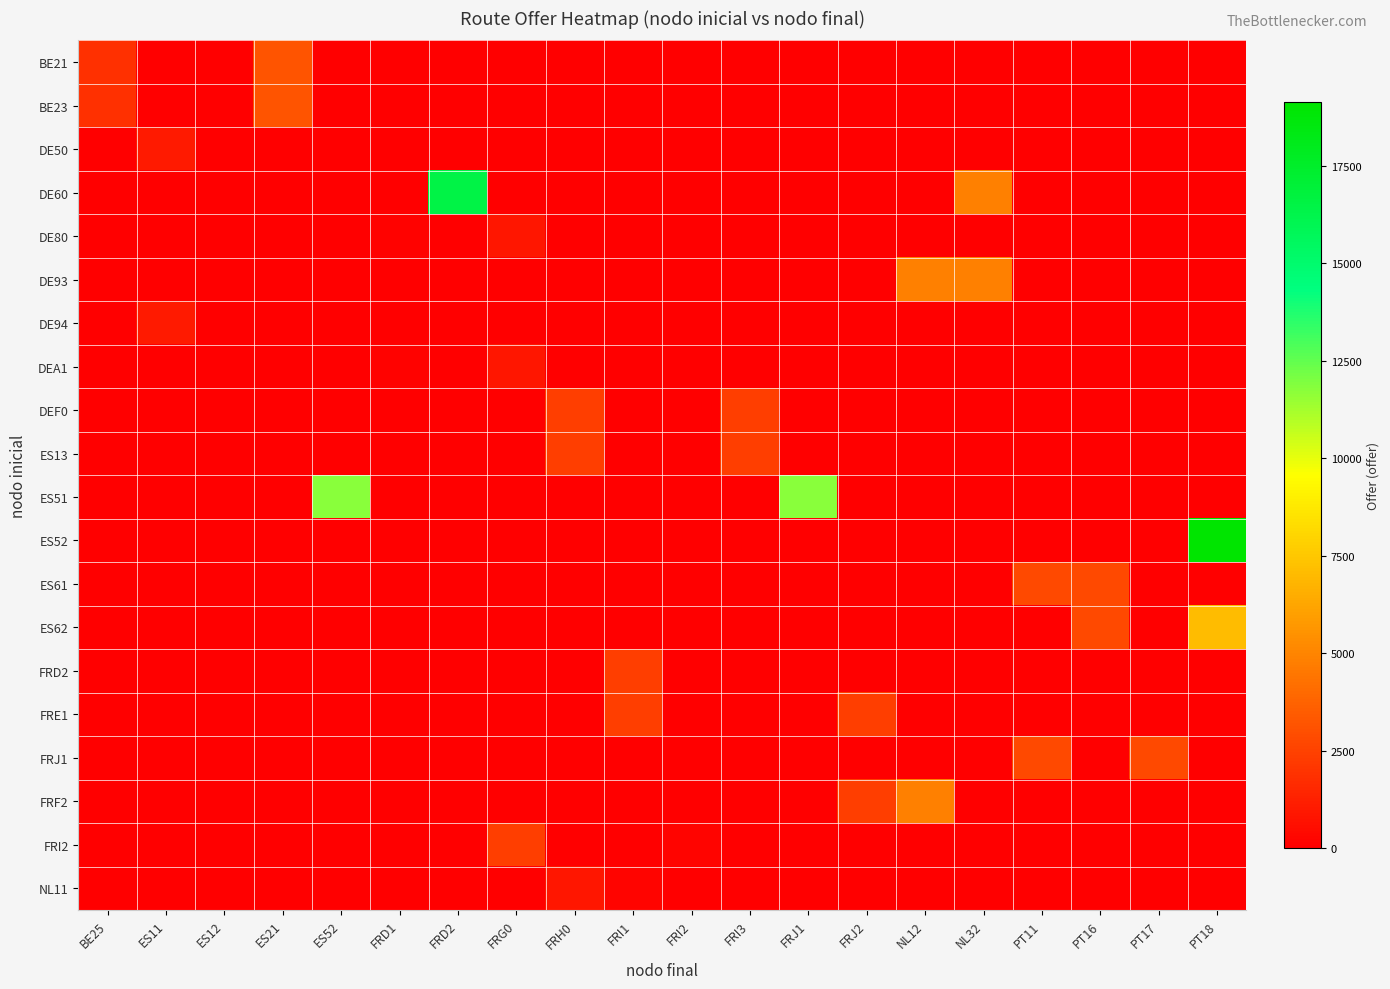

Reading right to left, list all the values displayed in this chart.

row_0: PT18=0.0	PT17=0.0	PT16=0.0	PT11=0.0	NL32=0.0	NL12=0.0	FRJ2=0.0	FRJ1=0.0	FRI3=0.0	FRI2=0.0	FRI1=0.0	FRH0=0.0	FRG0=0.0	FRD2=0.0	FRD1=0.0	ES52=0.0	ES21=3181.4	ES12=0.0	ES11=0.0	BE25=1827.2
row_1: PT18=0.0	PT17=0.0	PT16=0.0	PT11=0.0	NL32=0.0	NL12=0.0	FRJ2=0.0	FRJ1=0.0	FRI3=0.0	FRI2=0.0	FRI1=0.0	FRH0=0.0	FRG0=0.0	FRD2=0.0	FRD1=0.0	ES52=0.0	ES21=3181.4	ES12=0.0	ES11=0.0	BE25=1827.2
row_2: PT18=0.0	PT17=0.0	PT16=0.0	PT11=0.0	NL32=0.0	NL12=0.0	FRJ2=0.0	FRJ1=0.0	FRI3=0.0	FRI2=0.0	FRI1=0.0	FRH0=0.0	FRG0=0.0	FRD2=0.0	FRD1=0.0	ES52=0.0	ES21=0.0	ES12=15.6	ES11=990.5	BE25=0.0
row_3: PT18=0.0	PT17=0.0	PT16=0.0	PT11=0.0	NL32=4803.1	NL12=0.0	FRJ2=0.0	FRJ1=0.0	FRI3=0.0	FRI2=0.0	FRI1=0.0	FRH0=0.0	FRG0=0.0	FRD2=16475.8	FRD1=0.0	ES52=0.0	ES21=0.0	ES12=0.0	ES11=0.0	BE25=0.0
row_4: PT18=0.0	PT17=0.0	PT16=0.0	PT11=0.0	NL32=0.0	NL12=0.0	FRJ2=0.0	FRJ1=0.0	FRI3=0.0	FRI2=0.0	FRI1=0.0	FRH0=0.0	FRG0=844.7	FRD2=0.0	FRD1=107.3	ES52=0.0	ES21=0.0	ES12=0.0	ES11=0.0	BE25=0.0
row_5: PT18=0.0	PT17=0.0	PT16=0.0	PT11=0.0	NL32=4803.1	NL12=4803.1	FRJ2=0.0	FRJ1=0.0	FRI3=0.0	FRI2=0.0	FRI1=0.0	FRH0=0.0	FRG0=0.0	FRD2=0.0	FRD1=0.0	ES52=0.0	ES21=0.0	ES12=0.0	ES11=0.0	BE25=0.0
row_6: PT18=0.0	PT17=0.0	PT16=0.0	PT11=0.0	NL32=0.0	NL12=0.0	FRJ2=0.0	FRJ1=0.0	FRI3=0.0	FRI2=0.0	FRI1=0.0	FRH0=0.0	FRG0=0.0	FRD2=0.0	FRD1=0.0	ES52=0.0	ES21=0.0	ES12=15.6	ES11=990.5	BE25=0.0
row_7: PT18=0.0	PT17=0.0	PT16=0.0	PT11=0.0	NL32=0.0	NL12=0.0	FRJ2=0.0	FRJ1=0.0	FRI3=0.0	FRI2=0.0	FRI1=0.0	FRH0=0.0	FRG0=844.7	FRD2=0.0	FRD1=107.3	ES52=0.0	ES21=0.0	ES12=0.0	ES11=0.0	BE25=0.0
row_8: PT18=0.0	PT17=0.0	PT16=0.0	PT11=0.0	NL32=0.0	NL12=0.0	FRJ2=0.0	FRJ1=0.0	FRI3=2344.8	FRI2=0.0	FRI1=0.0	FRH0=2344.8	FRG0=0.0	FRD2=0.0	FRD1=0.0	ES52=0.0	ES21=0.0	ES12=0.0	ES11=0.0	BE25=0.0
row_9: PT18=0.0	PT17=0.0	PT16=0.0	PT11=0.0	NL32=0.0	NL12=0.0	FRJ2=0.0	FRJ1=0.0	FRI3=2344.8	FRI2=0.0	FRI1=0.0	FRH0=2344.8	FRG0=0.0	FRD2=0.0	FRD1=0.0	ES52=0.0	ES21=0.0	ES12=0.0	ES11=0.0	BE25=0.0
row_10: PT18=0.0	PT17=0.0	PT16=0.0	PT11=0.0	NL32=0.0	NL12=0.0	FRJ2=0.0	FRJ1=11759.3	FRI3=0.0	FRI2=0.0	FRI1=0.0	FRH0=0.0	FRG0=0.0	FRD2=0.0	FRD1=0.0	ES52=11759.3	ES21=0.0	ES12=0.0	ES11=0.0	BE25=0.0
row_11: PT18=19116.5	PT17=0.0	PT16=0.0	PT11=0.0	NL32=0.0	NL12=0.0	FRJ2=0.0	FRJ1=0.0	FRI3=0.0	FRI2=0.0	FRI1=0.0	FRH0=0.0	FRG0=0.0	FRD2=0.0	FRD1=0.0	ES52=0.0	ES21=0.0	ES12=0.0	ES11=0.0	BE25=0.0
row_12: PT18=0.0	PT17=0.0	PT16=2825.3	PT11=2825.3	NL32=0.0	NL12=0.0	FRJ2=0.0	FRJ1=0.0	FRI3=0.0	FRI2=0.0	FRI1=0.0	FRH0=0.0	FRG0=0.0	FRD2=0.0	FRD1=0.0	ES52=0.0	ES21=0.0	ES12=0.0	ES11=0.0	BE25=0.0
row_13: PT18=7083.3	PT17=0.0	PT16=2825.3	PT11=0.0	NL32=0.0	NL12=0.0	FRJ2=0.0	FRJ1=0.0	FRI3=0.0	FRI2=0.0	FRI1=0.0	FRH0=0.0	FRG0=0.0	FRD2=0.0	FRD1=0.0	ES52=0.0	ES21=0.0	ES12=0.0	ES11=0.0	BE25=0.0
row_14: PT18=0.0	PT17=0.0	PT16=0.0	PT11=0.0	NL32=0.0	NL12=0.0	FRJ2=0.0	FRJ1=0.0	FRI3=0.0	FRI2=0.0	FRI1=2344.8	FRH0=0.0	FRG0=0.0	FRD2=0.0	FRD1=0.0	ES52=0.0	ES21=0.0	ES12=0.0	ES11=0.0	BE25=0.0
row_15: PT18=0.0	PT17=0.0	PT16=0.0	PT11=0.0	NL32=0.0	NL12=0.0	FRJ2=2344.8	FRJ1=0.0	FRI3=0.0	FRI2=0.0	FRI1=2344.8	FRH0=0.0	FRG0=0.0	FRD2=0.0	FRD1=0.0	ES52=0.0	ES21=0.0	ES12=0.0	ES11=0.0	BE25=0.0
row_16: PT18=0.0	PT17=2825.3	PT16=0.0	PT11=2825.3	NL32=0.0	NL12=0.0	FRJ2=0.0	FRJ1=0.0	FRI3=0.0	FRI2=0.0	FRI1=0.0	FRH0=0.0	FRG0=0.0	FRD2=0.0	FRD1=0.0	ES52=0.0	ES21=0.0	ES12=0.0	ES11=0.0	BE25=0.0
row_17: PT18=0.0	PT17=0.0	PT16=0.0	PT11=0.0	NL32=0.0	NL12=4803.1	FRJ2=2344.8	FRJ1=0.0	FRI3=0.0	FRI2=0.0	FRI1=0.0	FRH0=0.0	FRG0=0.0	FRD2=0.0	FRD1=0.0	ES52=0.0	ES21=0.0	ES12=0.0	ES11=0.0	BE25=0.0
row_18: PT18=0.0	PT17=0.0	PT16=0.0	PT11=0.0	NL32=0.0	NL12=0.0	FRJ2=0.0	FRJ1=0.0	FRI3=0.0	FRI2=214.7	FRI1=0.0	FRH0=0.0	FRG0=2344.8	FRD2=0.0	FRD1=0.0	ES52=0.0	ES21=0.0	ES12=0.0	ES11=0.0	BE25=0.0
row_19: PT18=0.0	PT17=0.0	PT16=0.0	PT11=0.0	NL32=0.0	NL12=0.0	FRJ2=0.0	FRJ1=0.0	FRI3=0.0	FRI2=0.0	FRI1=214.7	FRH0=844.7	FRG0=0.0	FRD2=0.0	FRD1=0.0	ES52=0.0	ES21=0.0	ES12=0.0	ES11=0.0	BE25=0.0